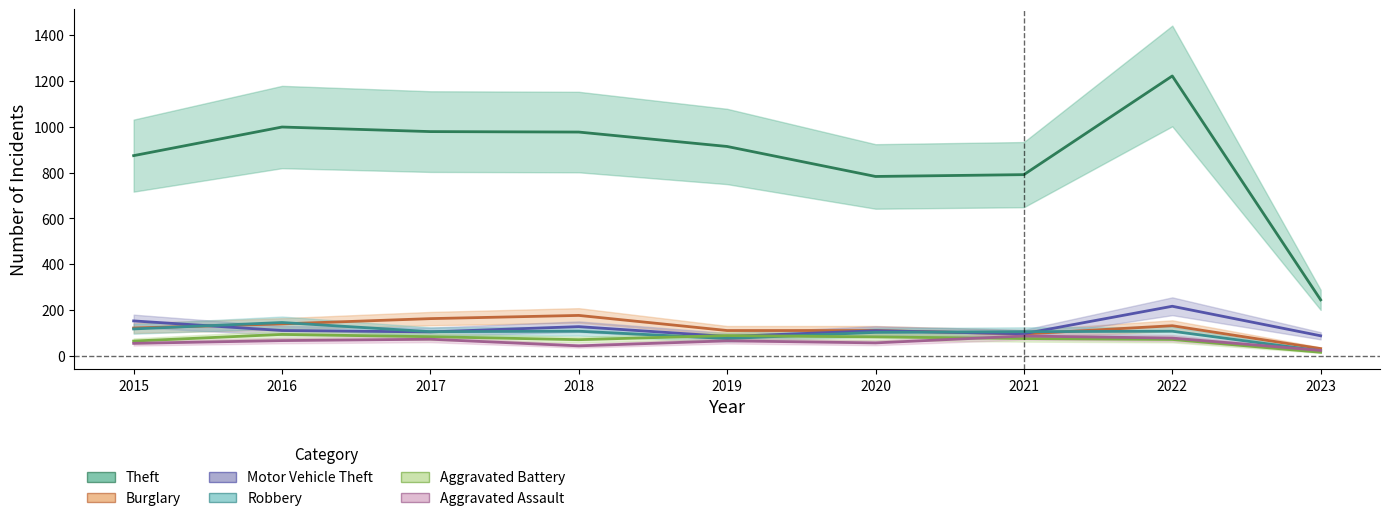

Between 2023 and 2020, which is larger?

2020